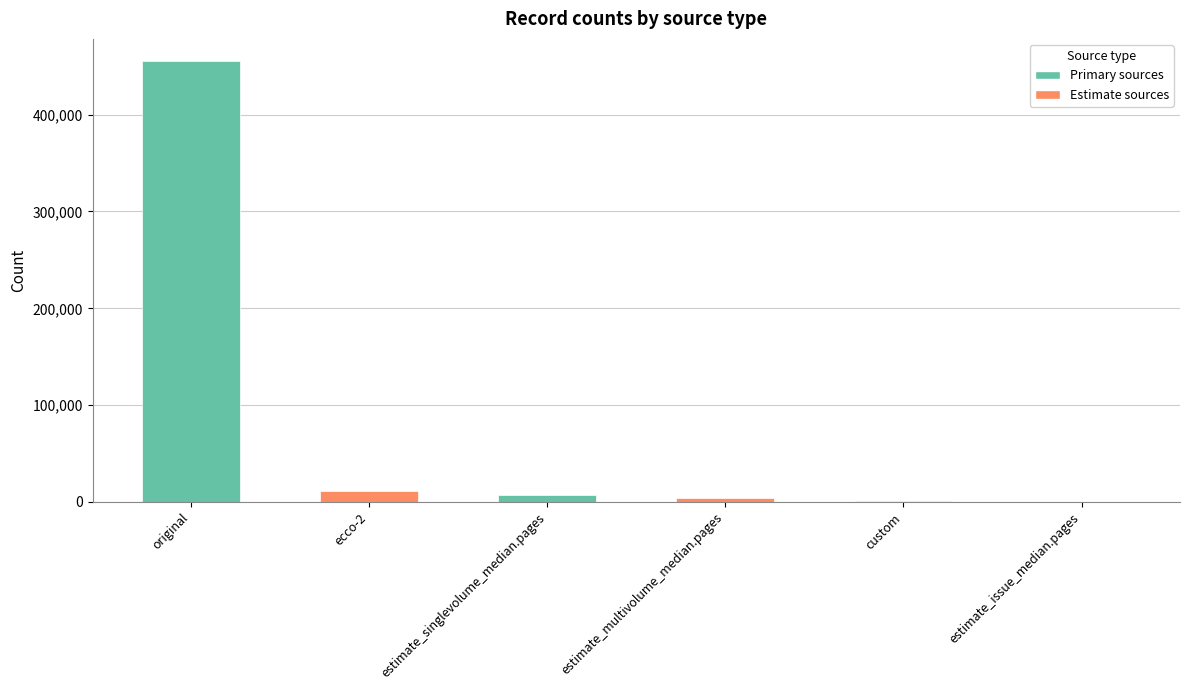

Between original and estimate_singlevolume_median.pages, which is larger?

original